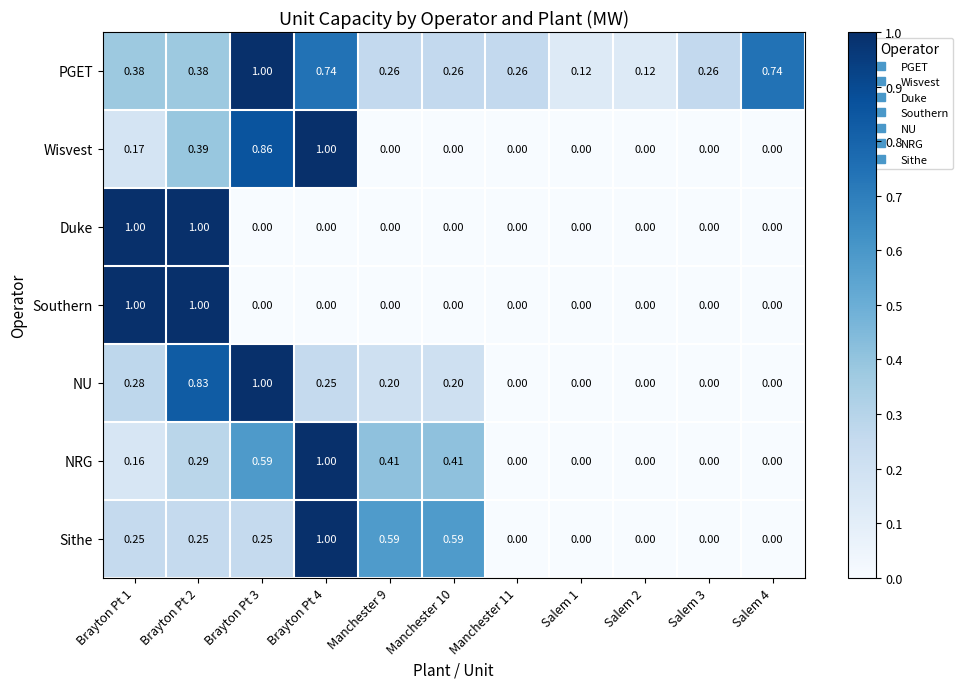

Is the value of Sithe at Manchester 10 greater than the value of NU at Brayton Pt 4?

Yes